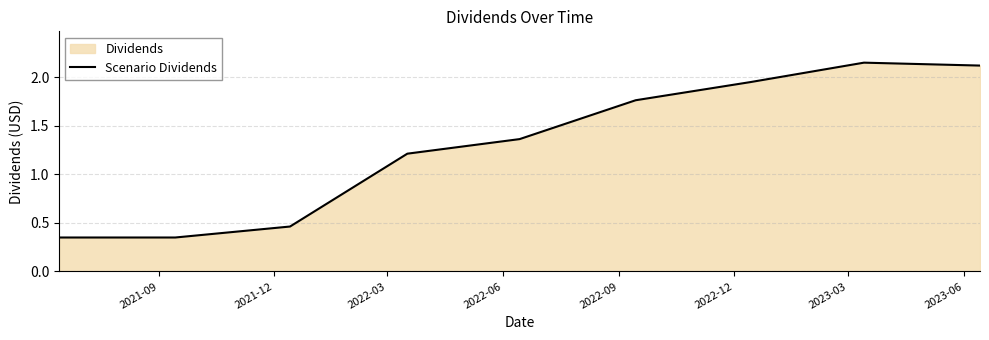

What is the value of the 4th point from the left?

1.2